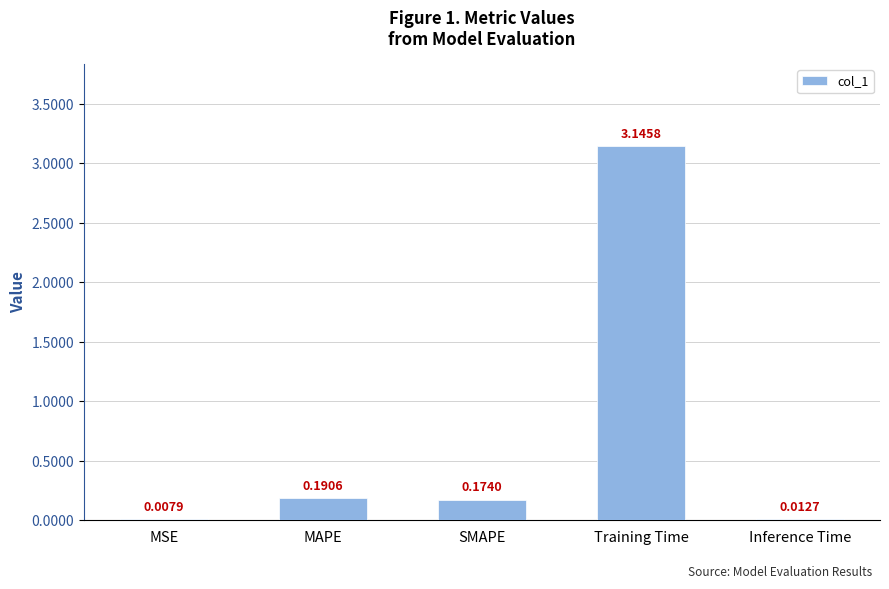

What is the sum of all values?

3.5